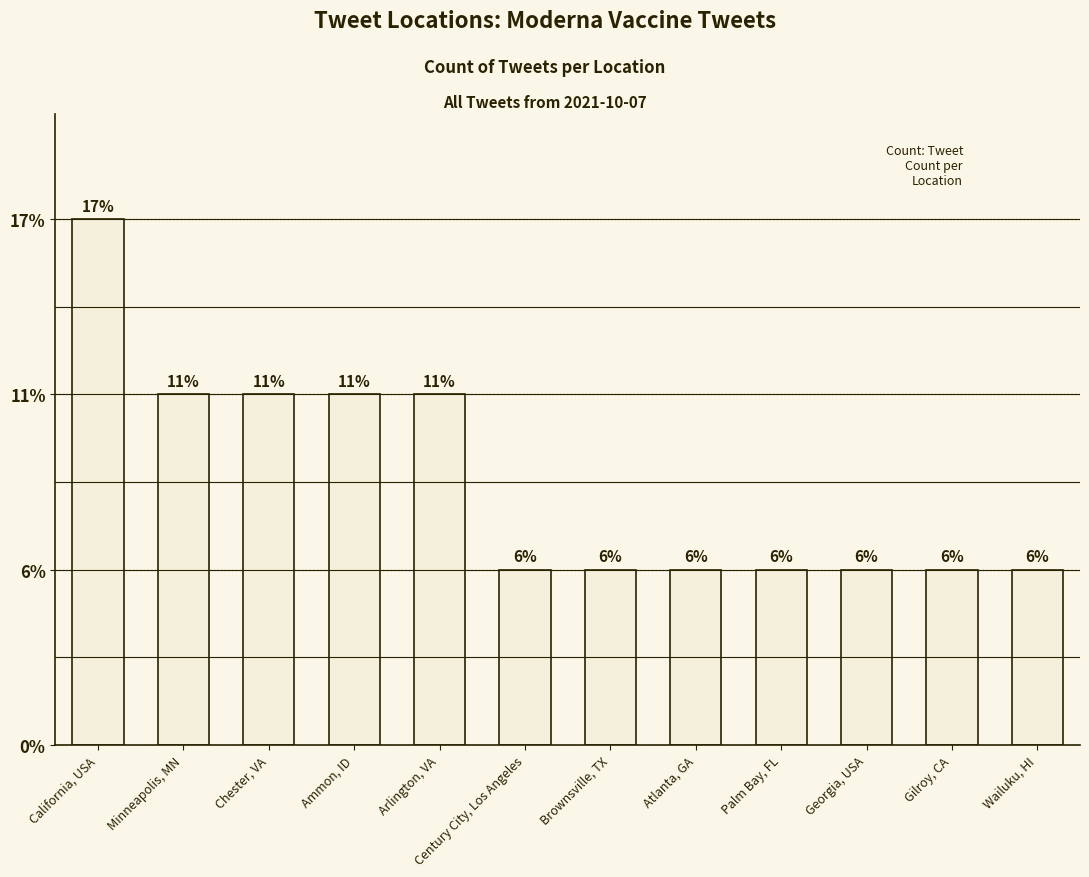

Reading right to left, extract all data points from this chart.

1	1	1	1	1	1	1	2	2	2	2	3